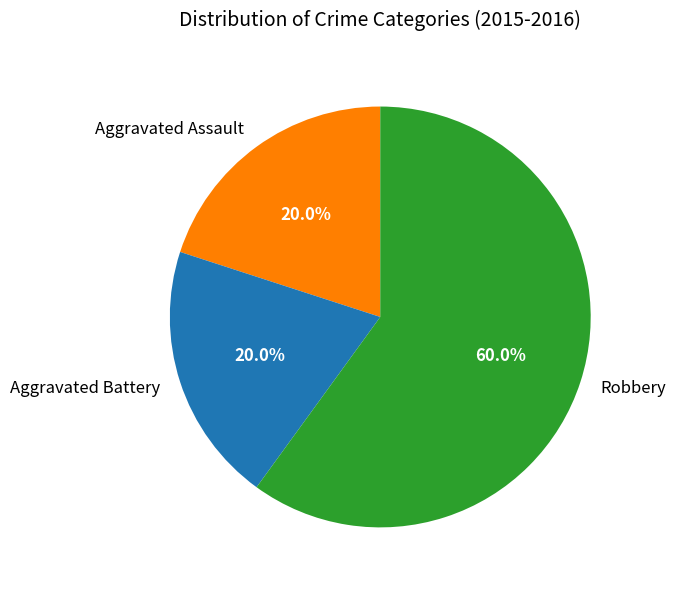

Count the number of slices in the pie.

3